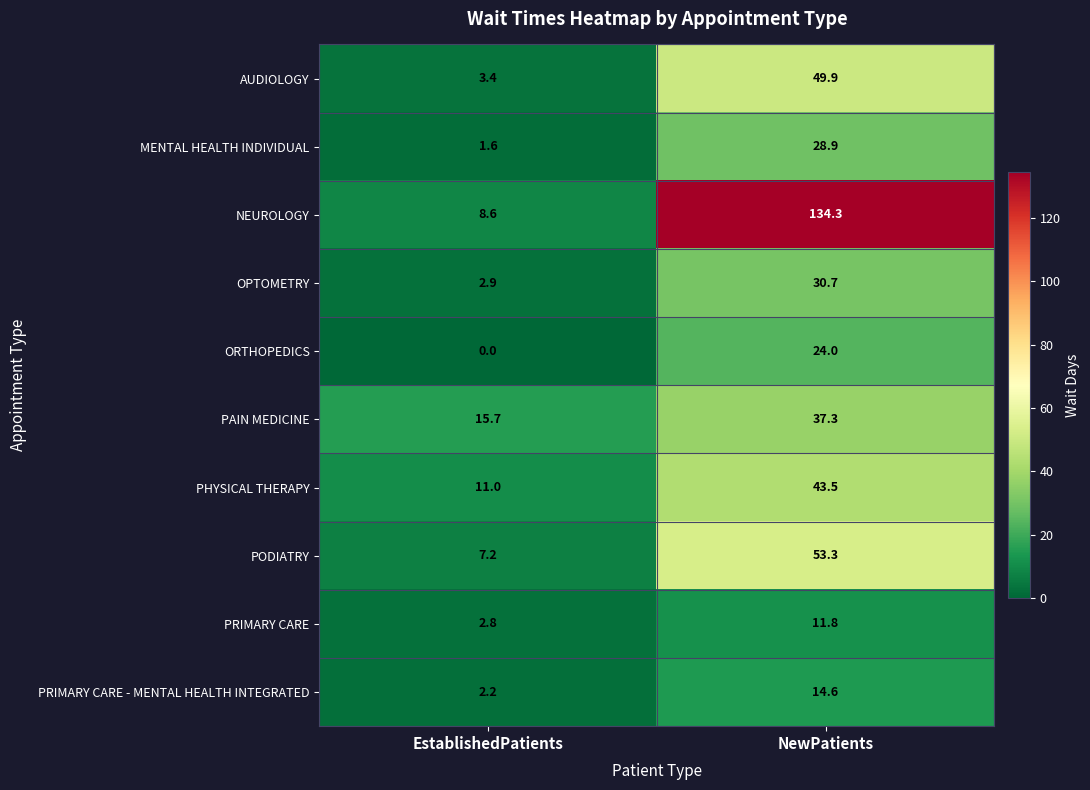

Is it true that OPTOMETRY equals 47.3 at NewPatients?

False